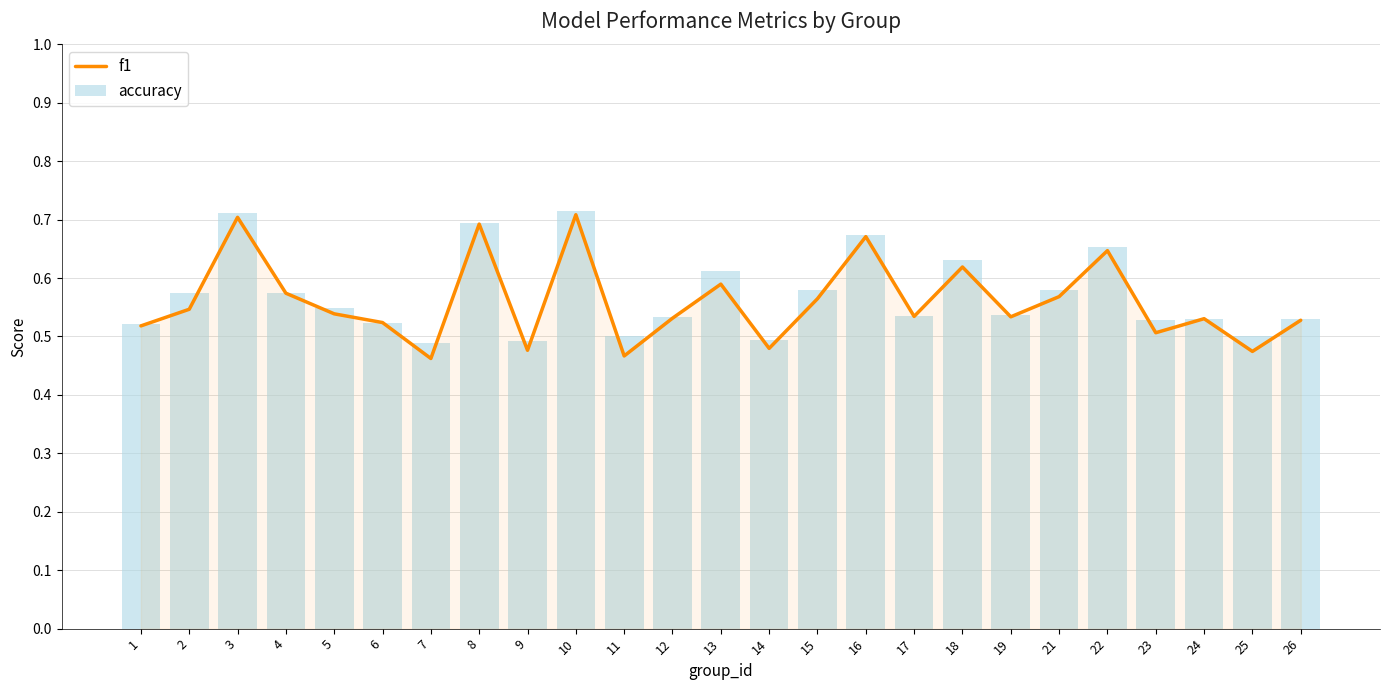

What are all the series names shown in the legend?

f1, accuracy